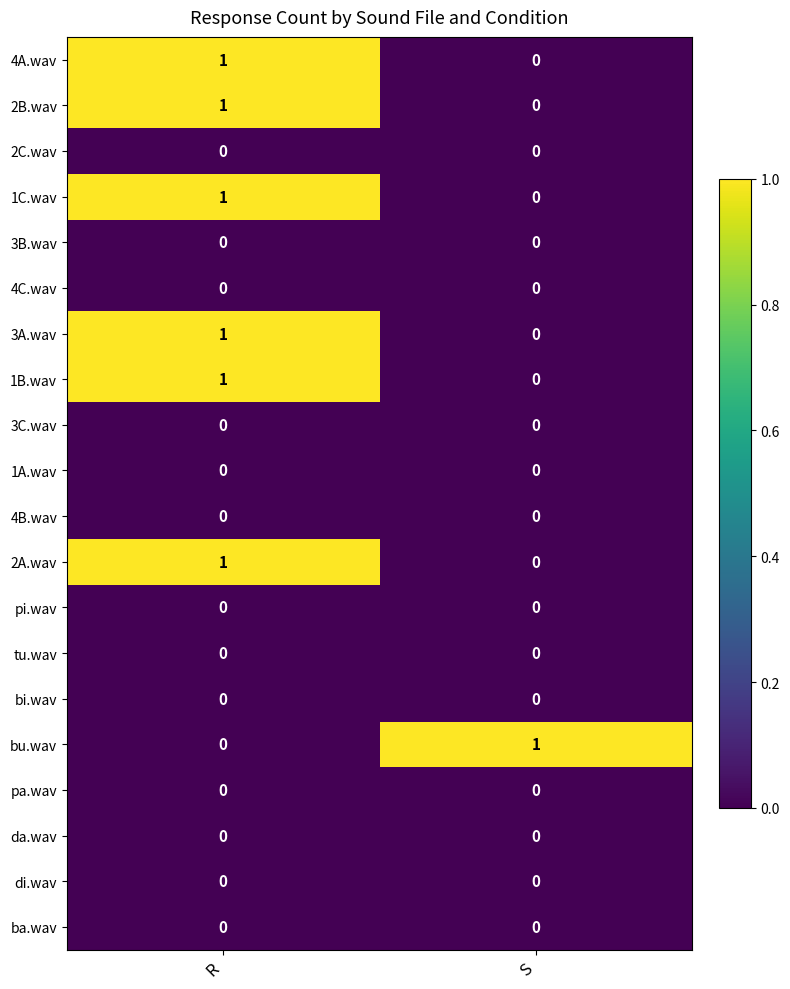

Where is 2A.wav nearest to the value 0?

S